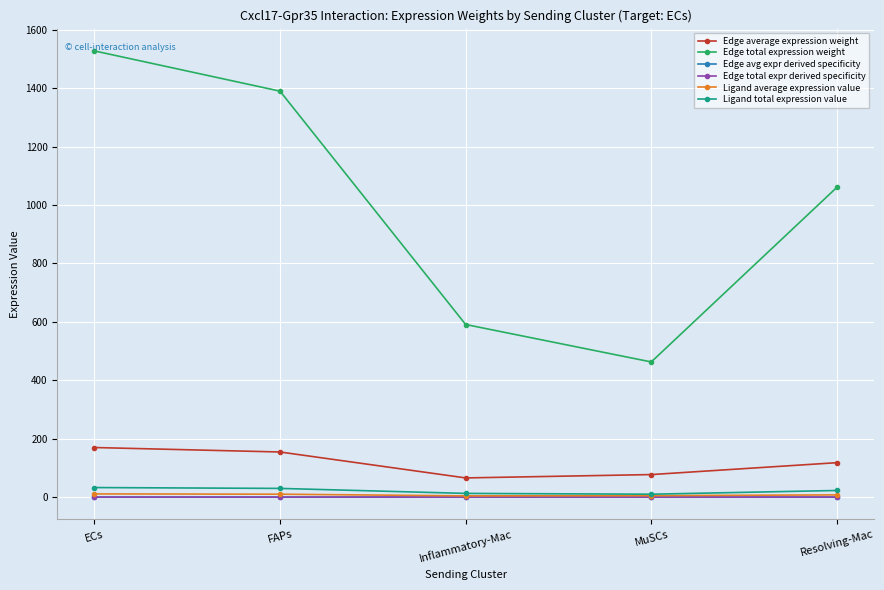

Is the value of Edge avg expr derived specificity at Resolving-Mac greater than the value of Edge average expression weight at Resolving-Mac?

No